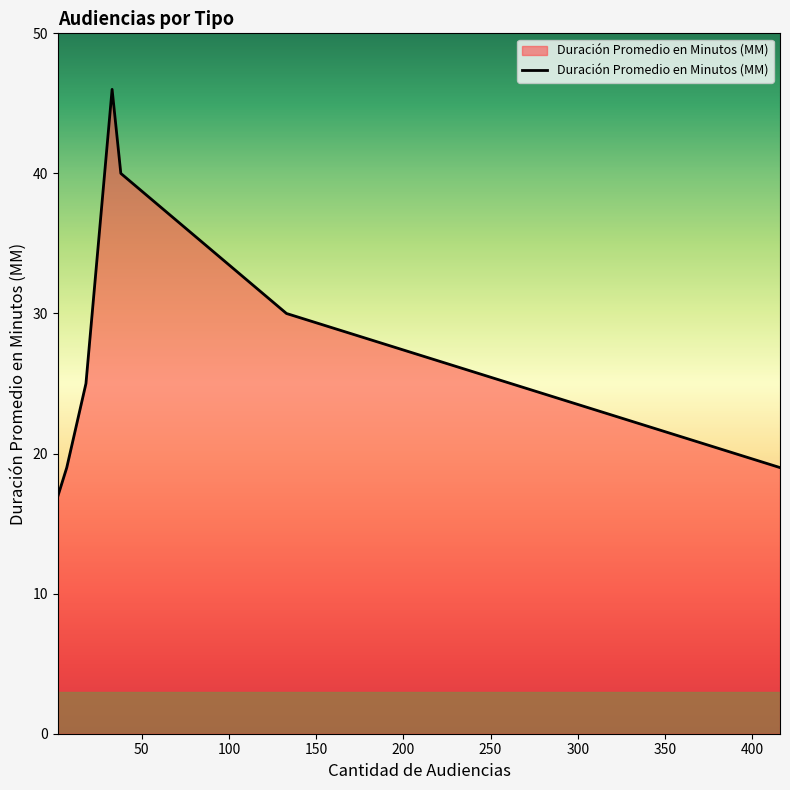

What is the maximum value shown in the chart?

46